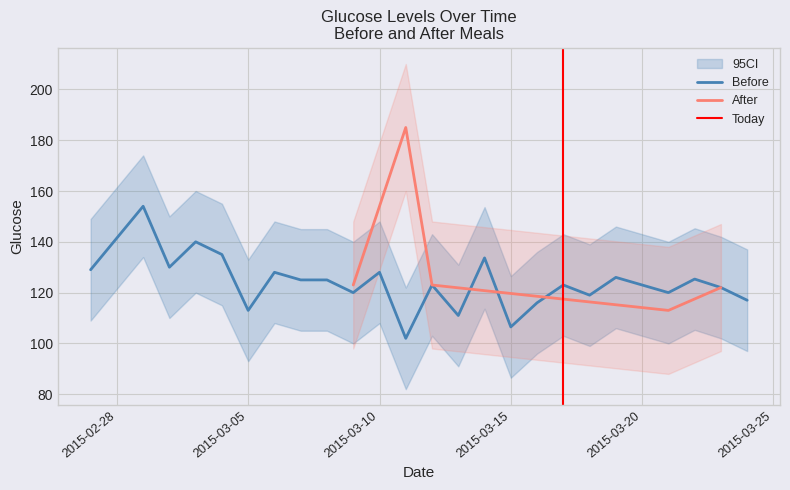

What is the maximum value for After?

185